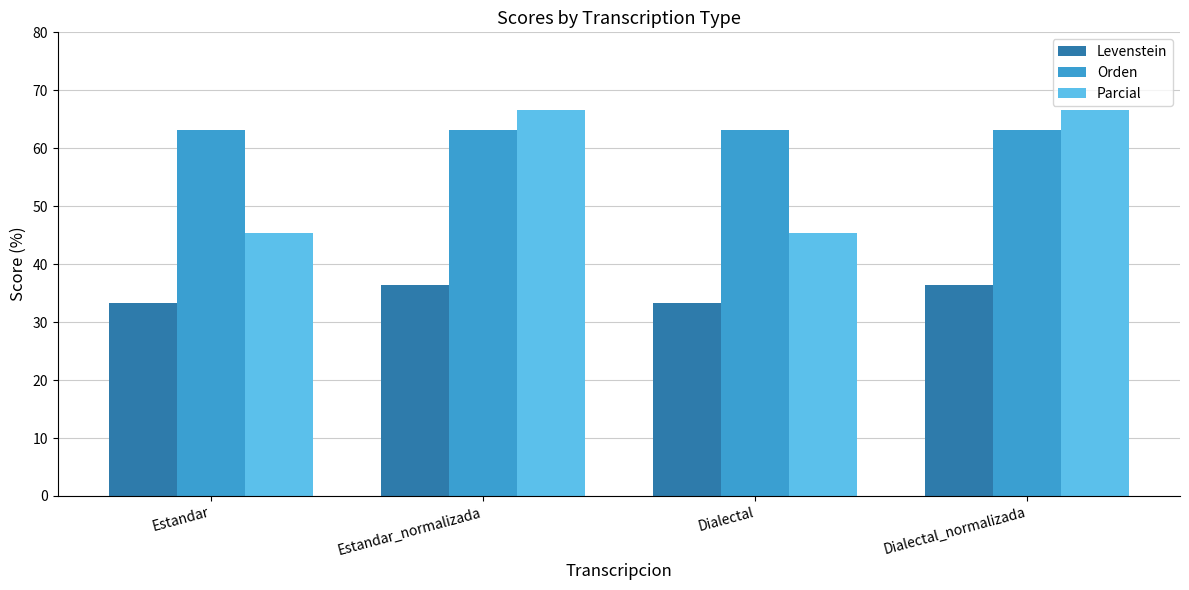

What is the smallest value displayed?

33.3